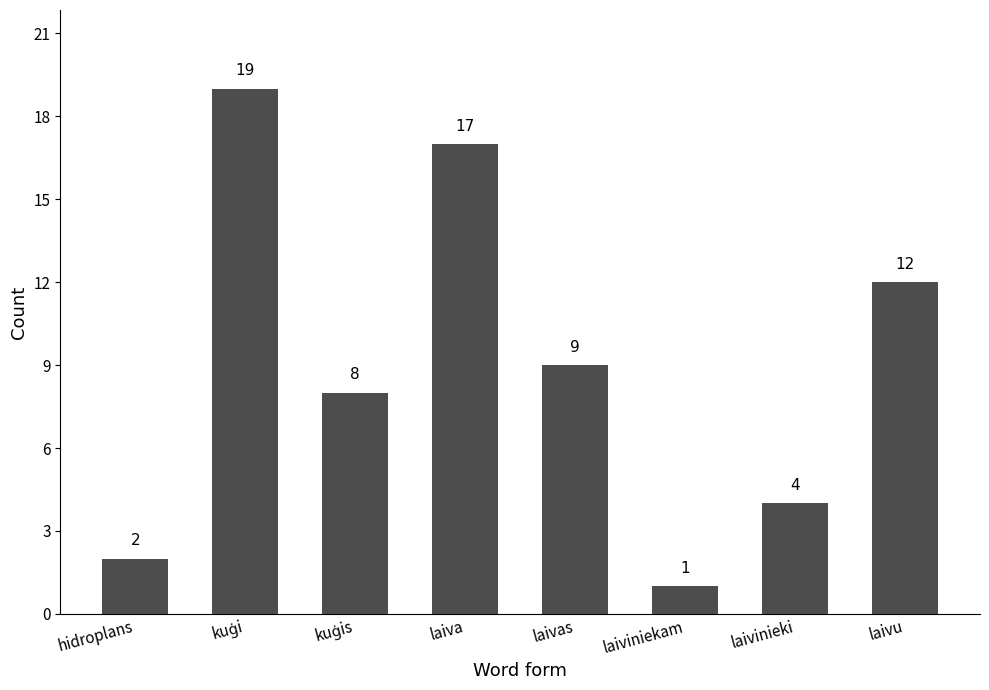

Between laiviniekam and laivu, which is larger?

laivu